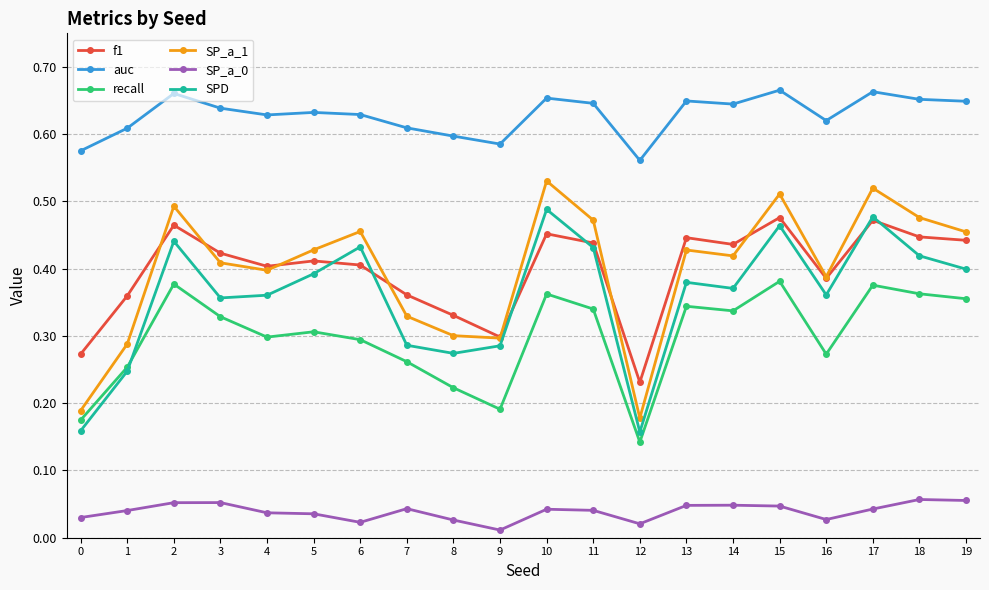

True or false: SP_a_1 and auc intersect in this chart.

False